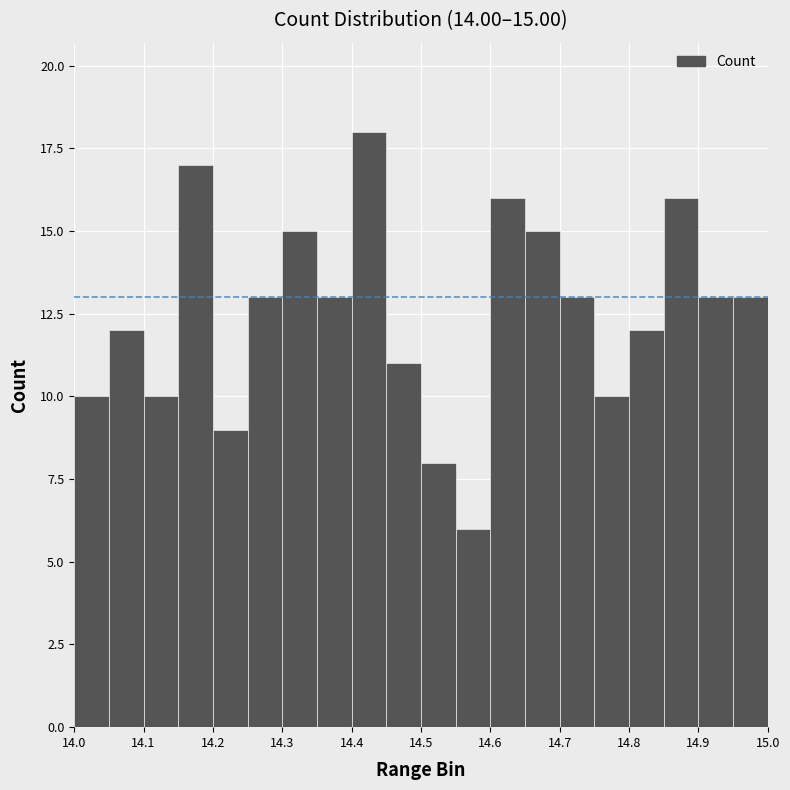

Over which range of the x-axis is the bar tallest?

14.40 to 14.45